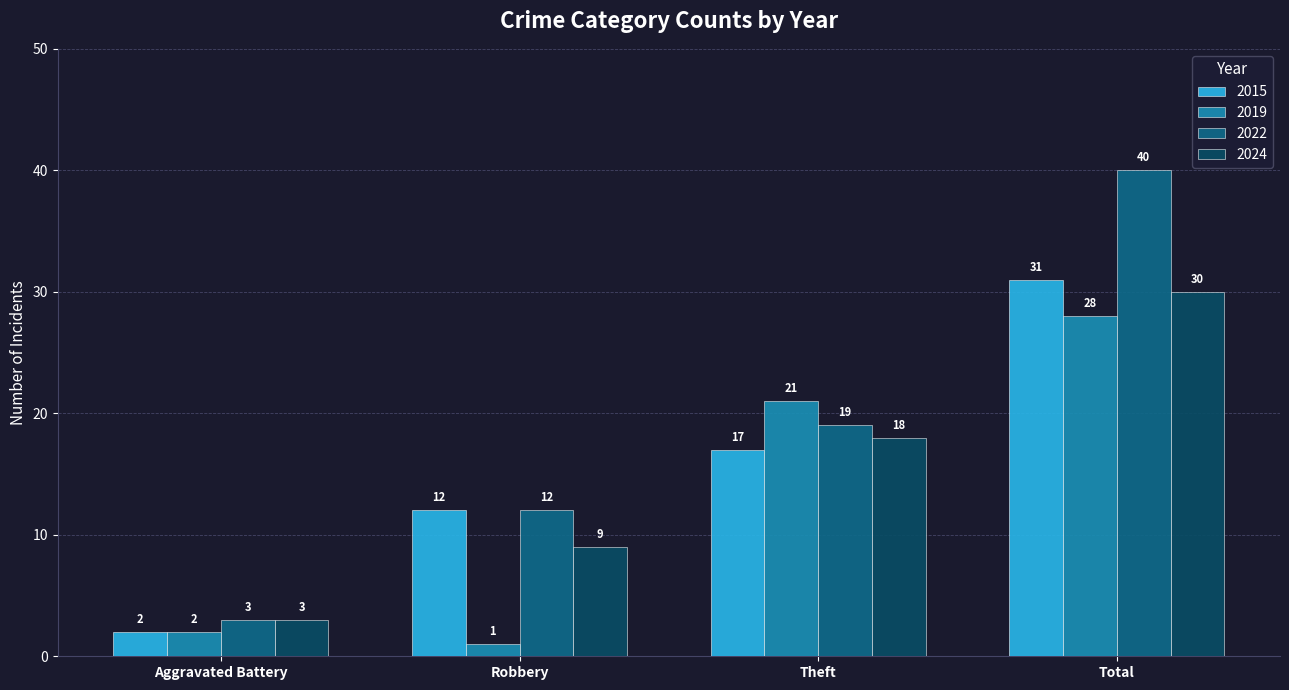

Reading left to right, transcribe all the data shown in this chart.

2015: Aggravated Battery=2	Robbery=12	Theft=17	Total=31
2019: Aggravated Battery=2	Robbery=1	Theft=21	Total=28
2022: Aggravated Battery=3	Robbery=12	Theft=19	Total=40
2024: Aggravated Battery=3	Robbery=9	Theft=18	Total=30